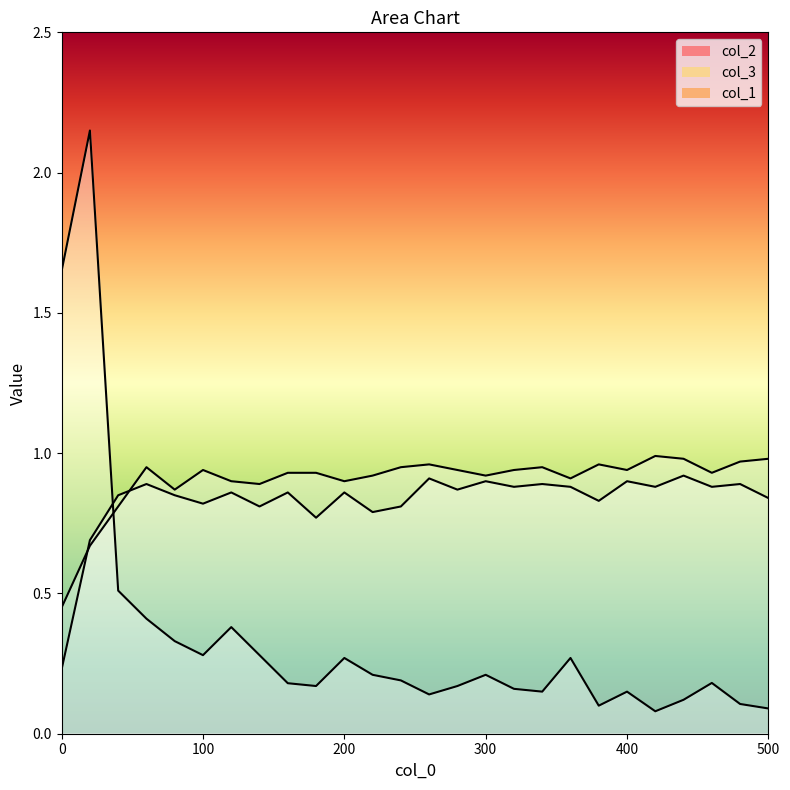

Reading right to left, list all the values displayed in this chart.

col_2: 500=0.1	480=0.1	460=0.2	440=0.1	420=0.1	400=0.1	380=0.1	360=0.3	340=0.1	320=0.2	300=0.2	280=0.2	260=0.1	240=0.2	220=0.2	200=0.3	180=0.2	160=0.2	140=0.3	120=0.4	100=0.3	80=0.3	60=0.4	40=0.5	20=2.1	0=1.6
col_3: 500=0.8	480=0.9	460=0.9	440=0.9	420=0.9	400=0.9	380=0.8	360=0.9	340=0.9	320=0.9	300=0.9	280=0.9	260=0.9	240=0.8	220=0.8	200=0.9	180=0.8	160=0.9	140=0.8	120=0.9	100=0.8	80=0.8	60=0.9	40=0.8	20=0.7	0=0.2
col_1: 500=1.0	480=1.0	460=0.9	440=1.0	420=1.0	400=0.9	380=1.0	360=0.9	340=0.9	320=0.9	300=0.9	280=0.9	260=1.0	240=0.9	220=0.9	200=0.9	180=0.9	160=0.9	140=0.9	120=0.9	100=0.9	80=0.9	60=0.9	40=0.8	20=0.7	0=0.5